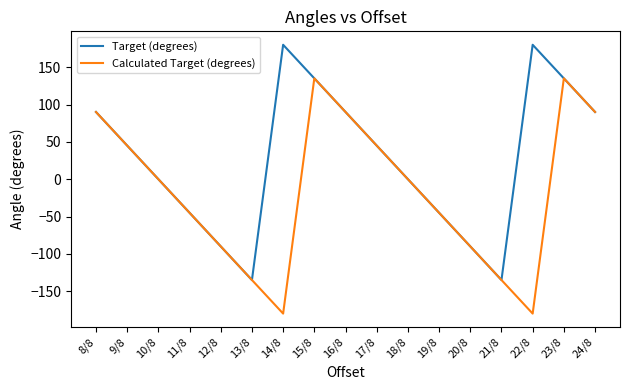

List the series in order of their overall mean, highest first.

Target (degrees), Calculated Target (degrees)